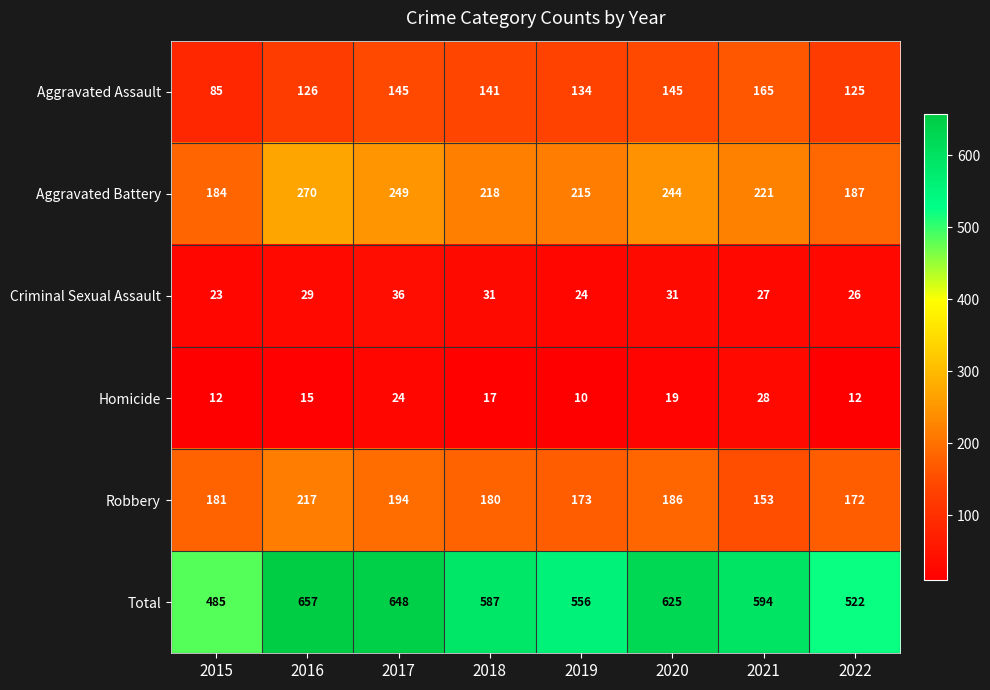

What is the average value of the Criminal Sexual Assault series?

28